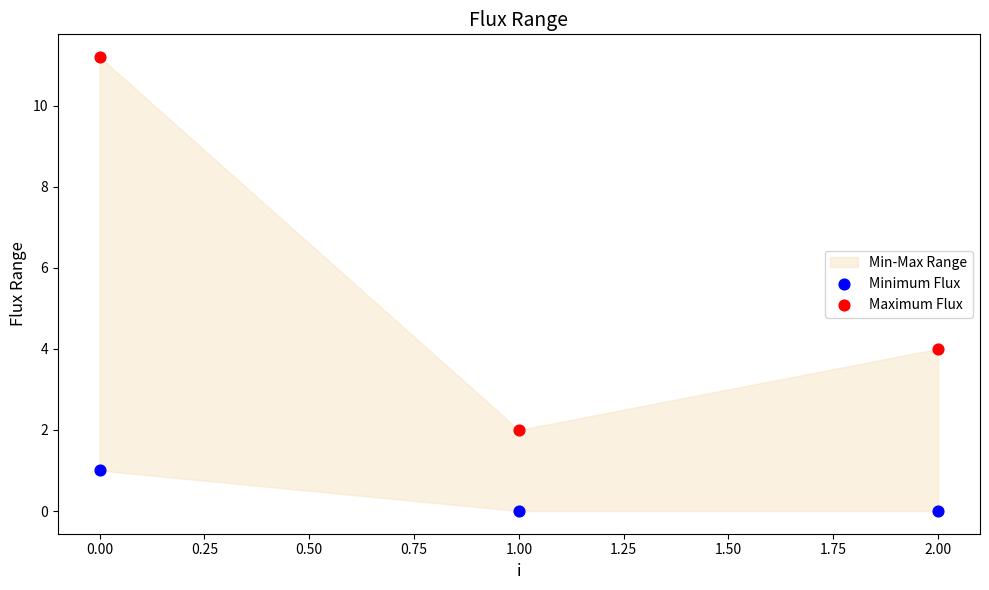

In the Maximum Flux series, what Y value is closest to 6?

4.0